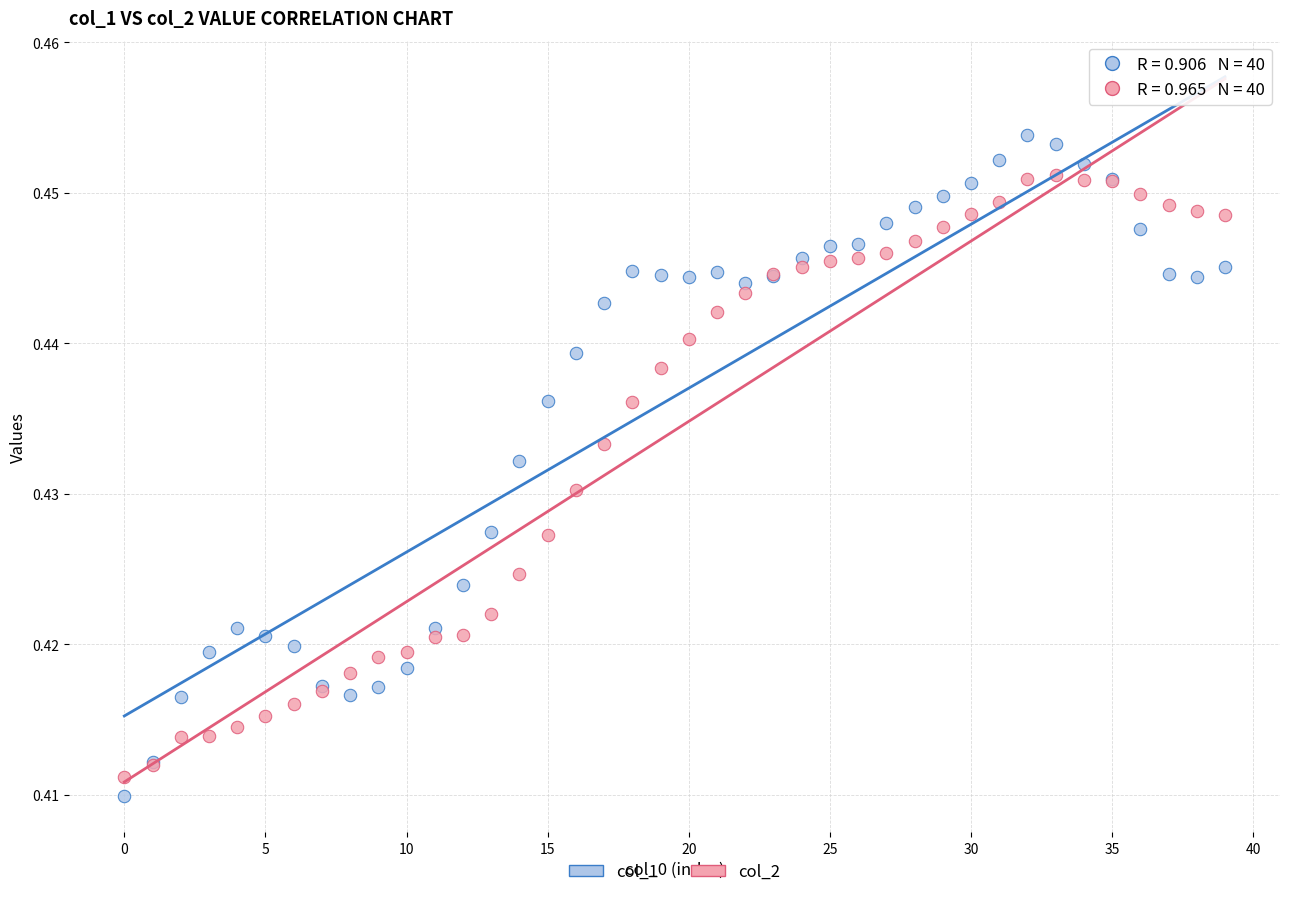

Which series contains the highest Y value?

col_1